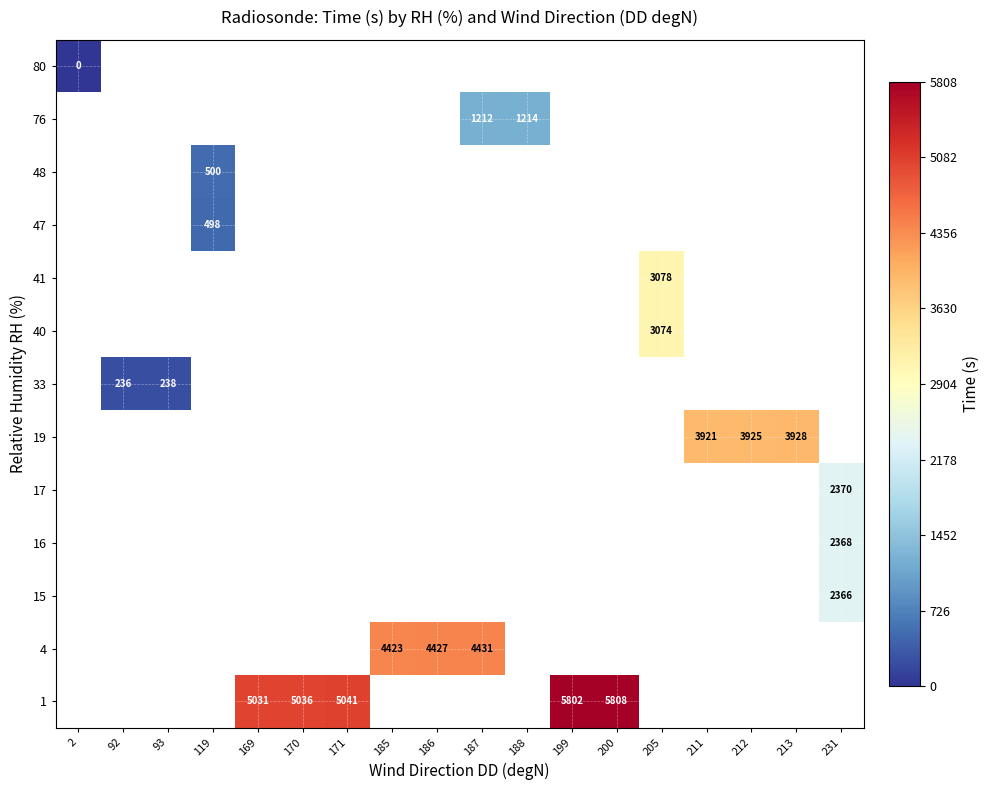

How many series are shown in this chart?

13